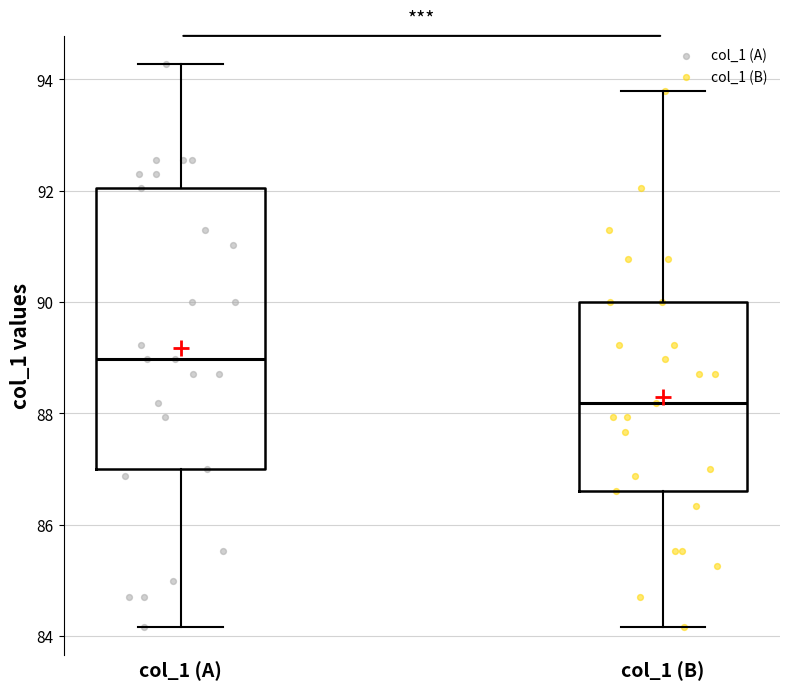

Where is the lower edge of the box for col_1 (A) on the y-axis? The values are not printed on the chart, so give them approximately, as read against the axis.

87.0